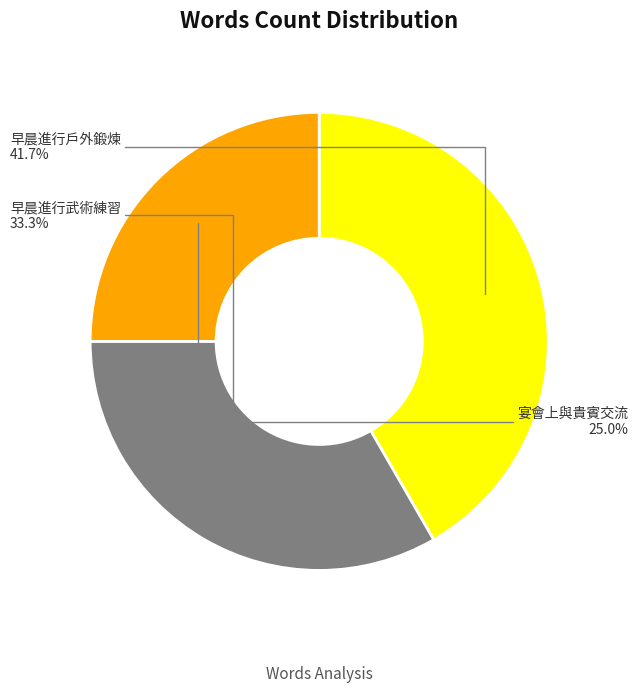

Is the sum of 早晨進行戶外鍛煉 and 宴會上與貴賓交流 greater than half?

Yes